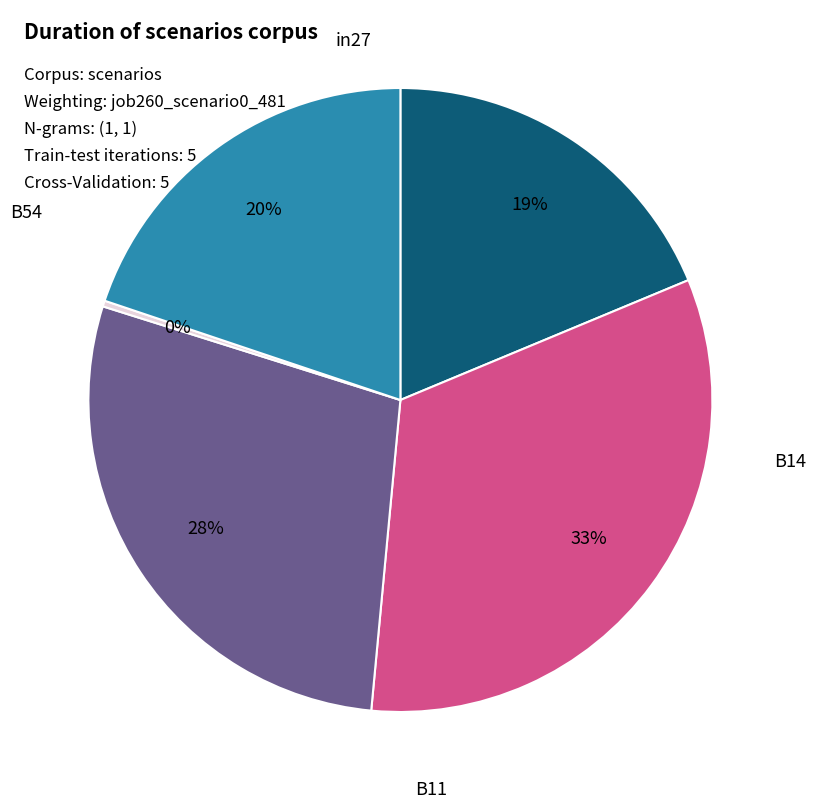

To the nearest percent, what is the average slice percentage?

20%